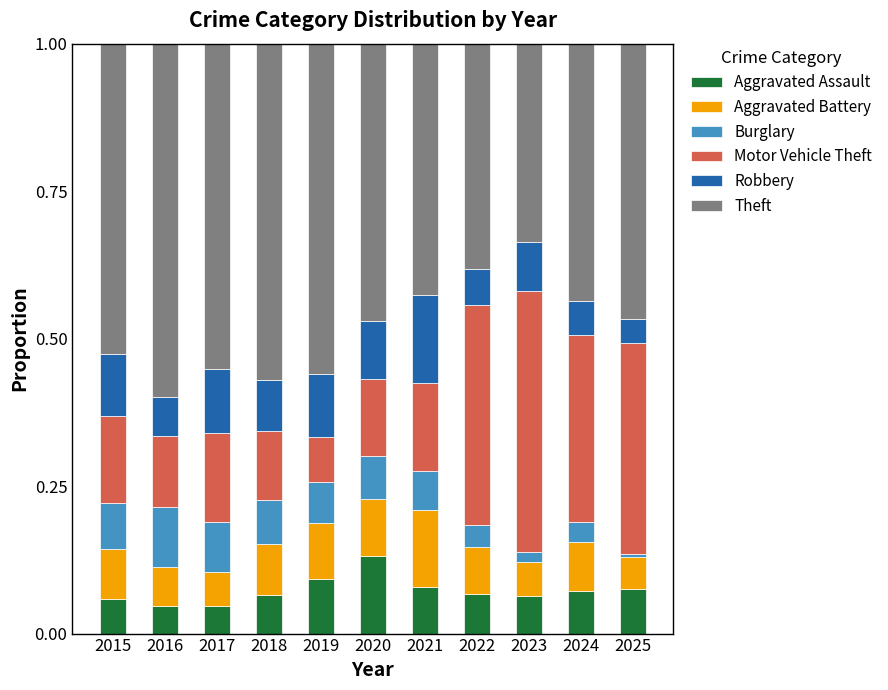

Are the bars grouped side by side (vs. stacked)?

No